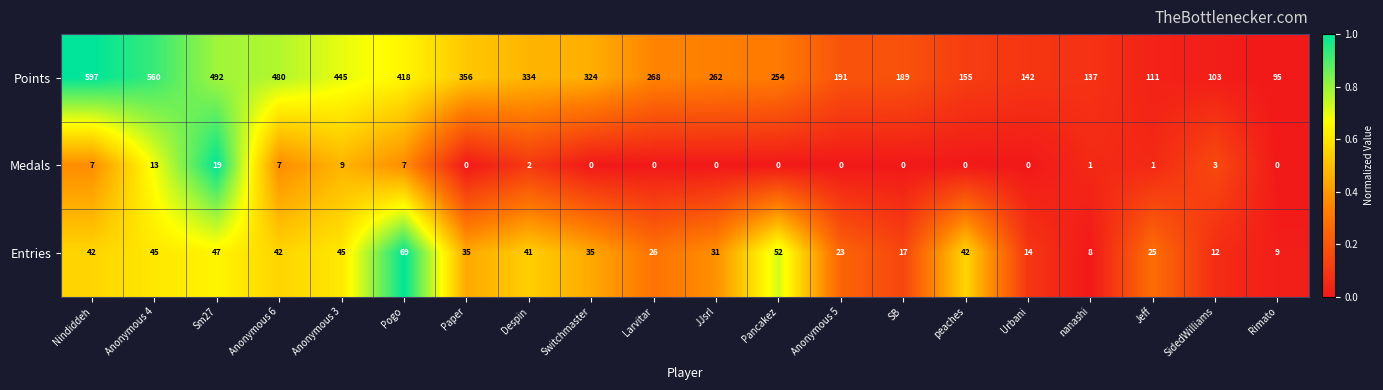

List the series in order of their peak value, lowest first.

Medals, Entries, Points